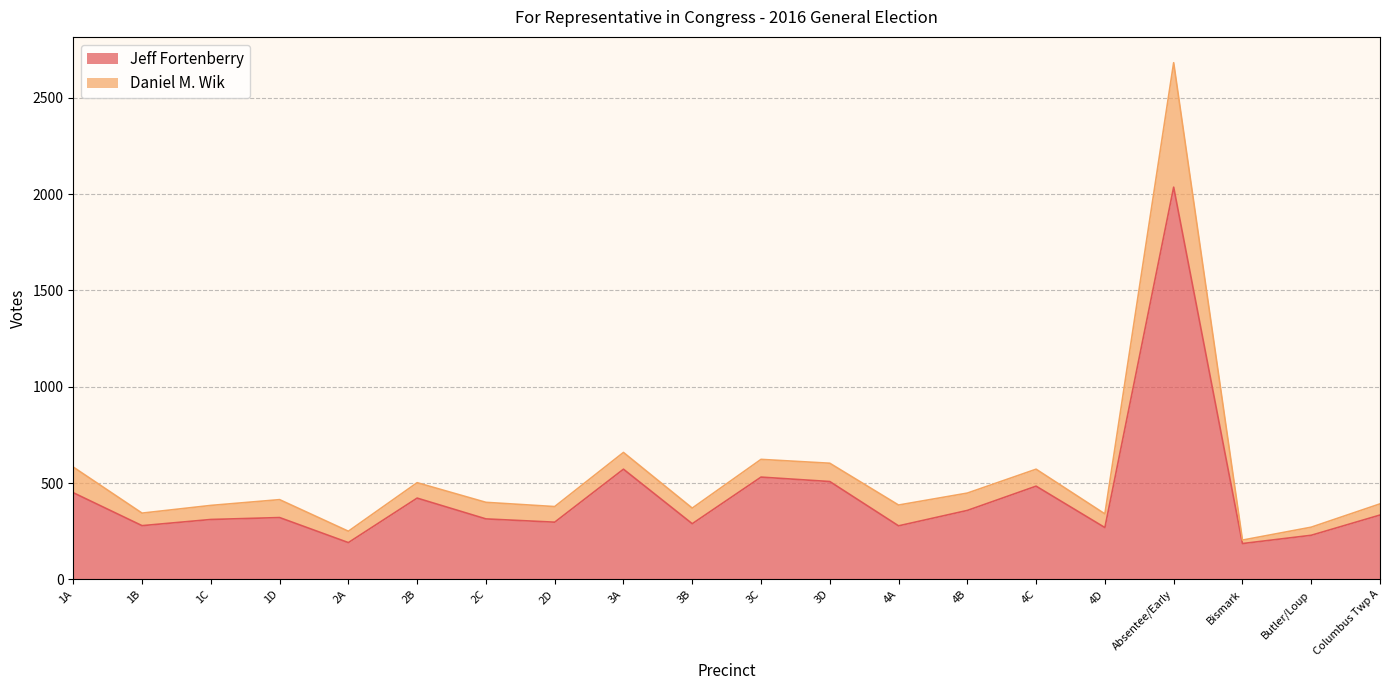

The Daniel M. Wik series shows 457 at 4D. True or false?

False